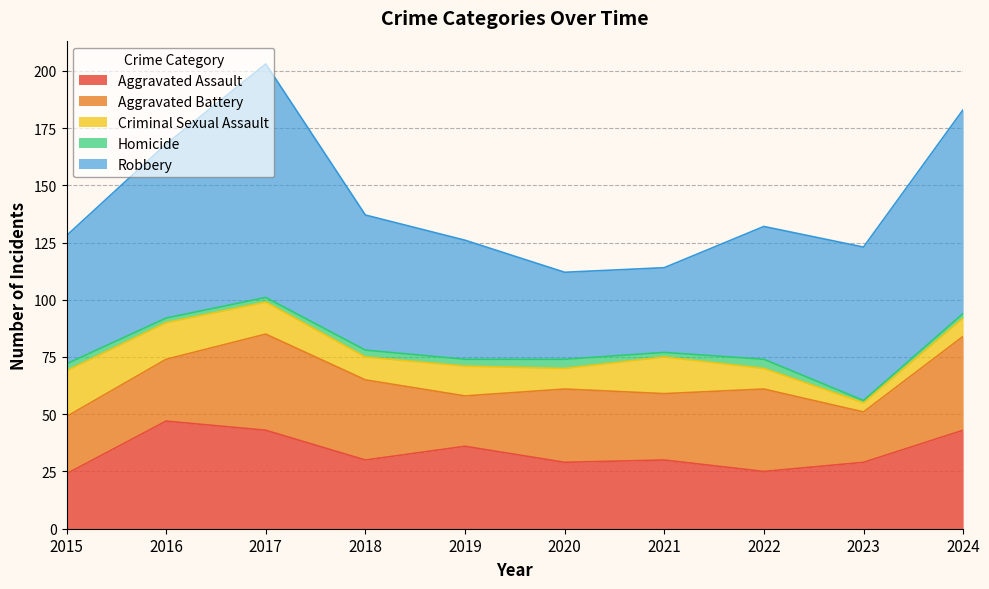

At 2015, list the series in order from smallest to largest.

Homicide, Criminal Sexual Assault, Aggravated Assault, Aggravated Battery, Robbery